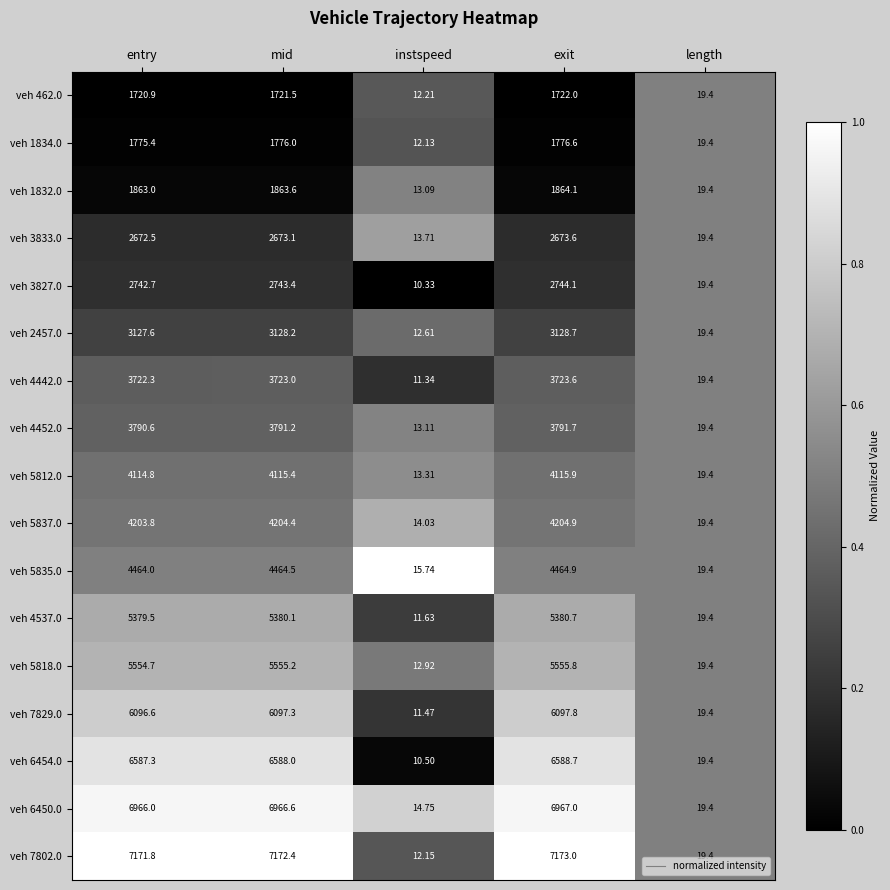

At which label does veh 4442.0 first exceed 3722?

entry